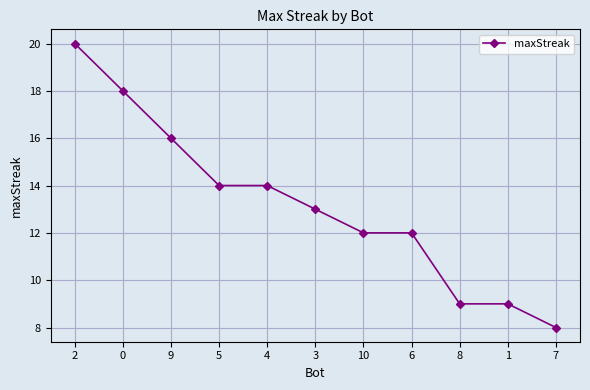

Which has a higher value, 3 or 7?

3